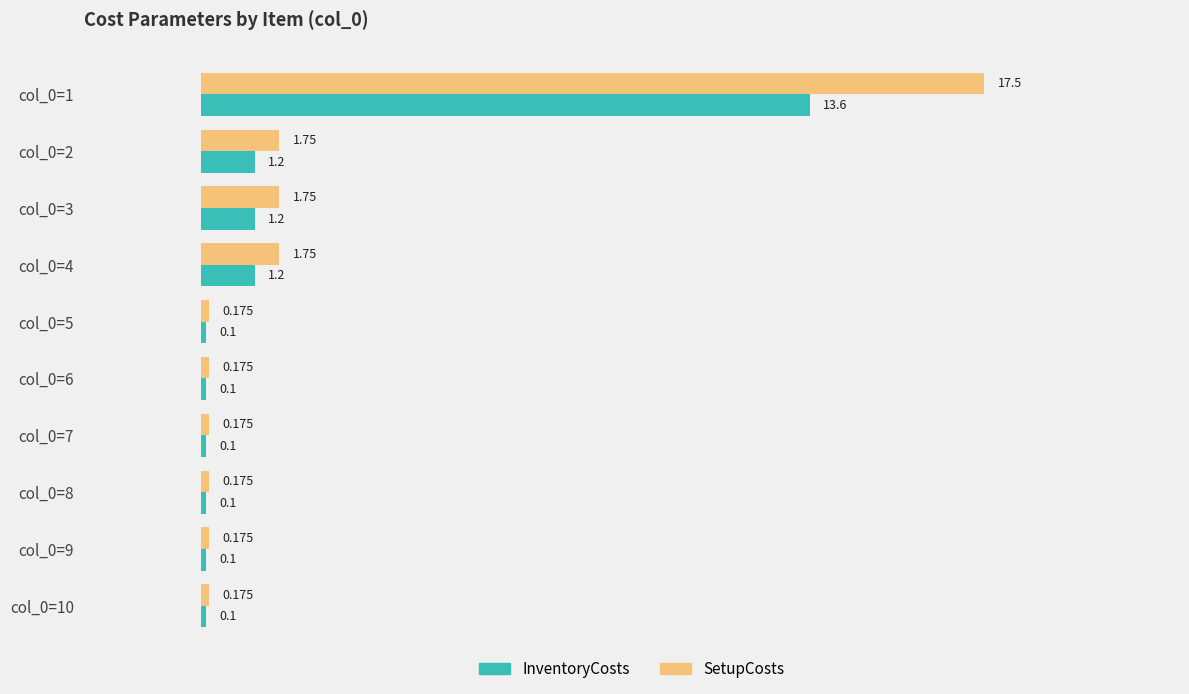

What are all the series names shown in the legend?

InventoryCosts, SetupCosts